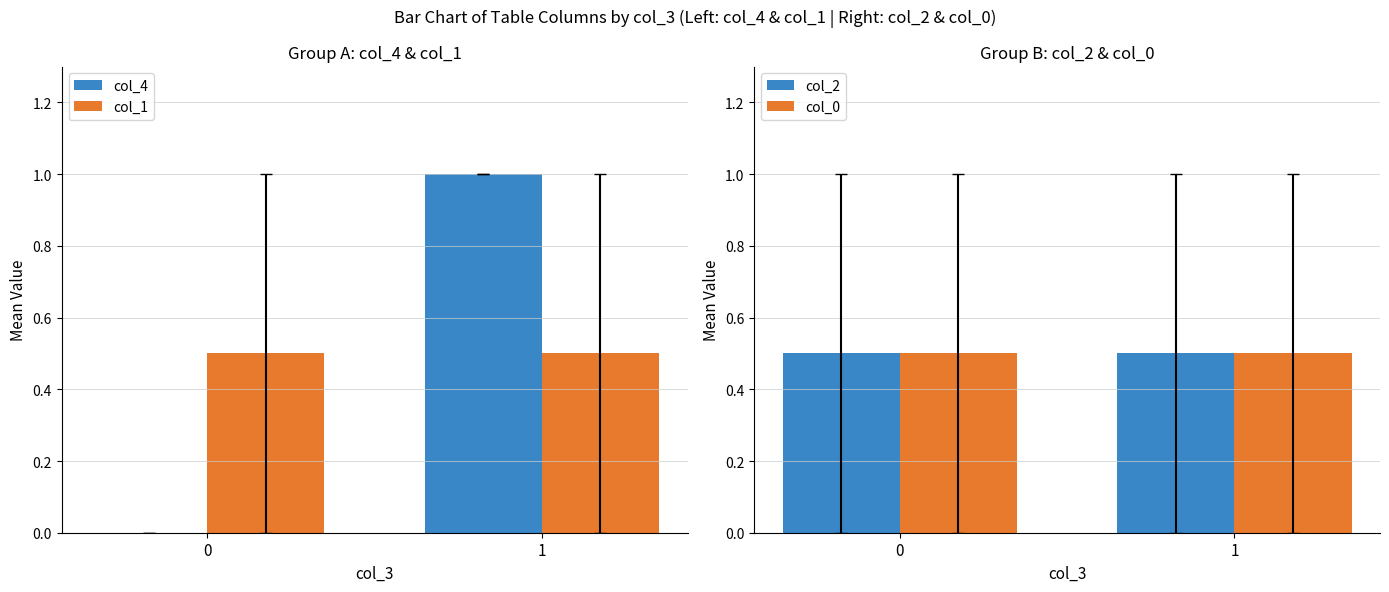

What is the difference between the maximum and minimum values in the col_4 series?

1.0